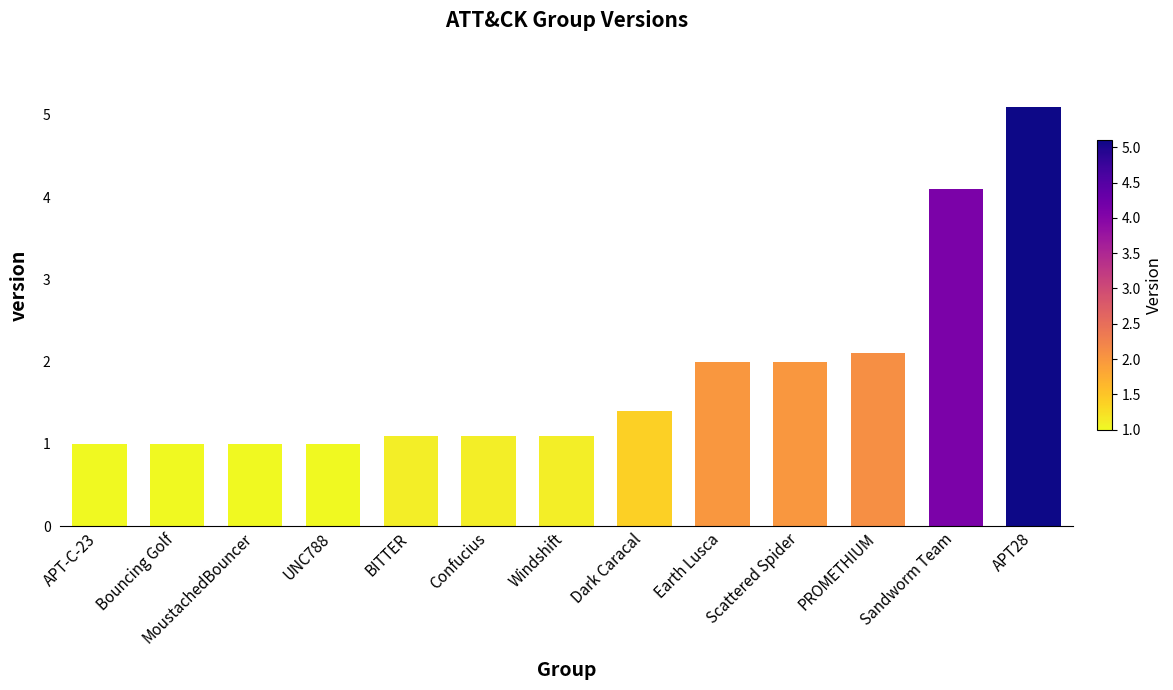

What is the value of the 8th bar from the left?

1.4